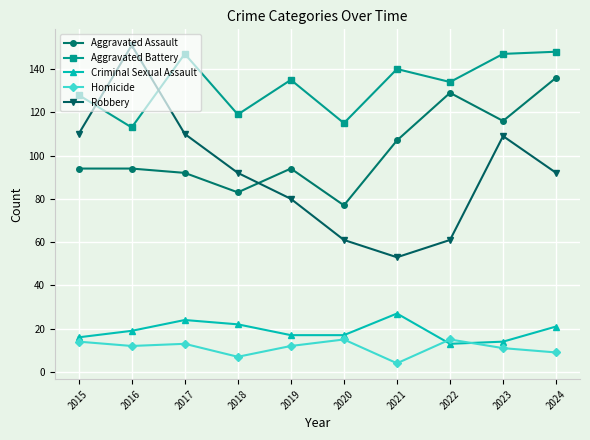

What is the value of the Criminal Sexual Assault point at the 7th from the left?

27